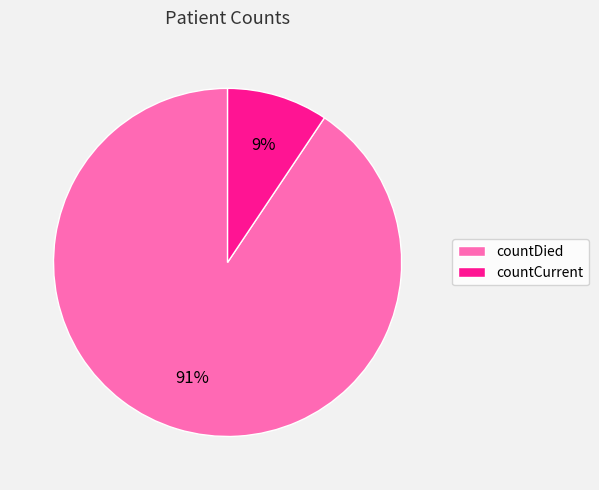

How many slices are in this pie chart?

2